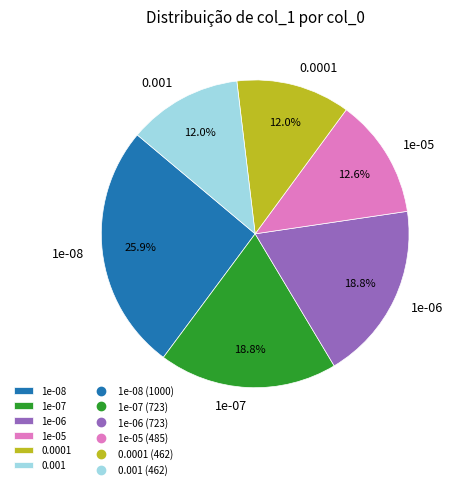

How much of the chart is everything except 1e-07?

81.2%